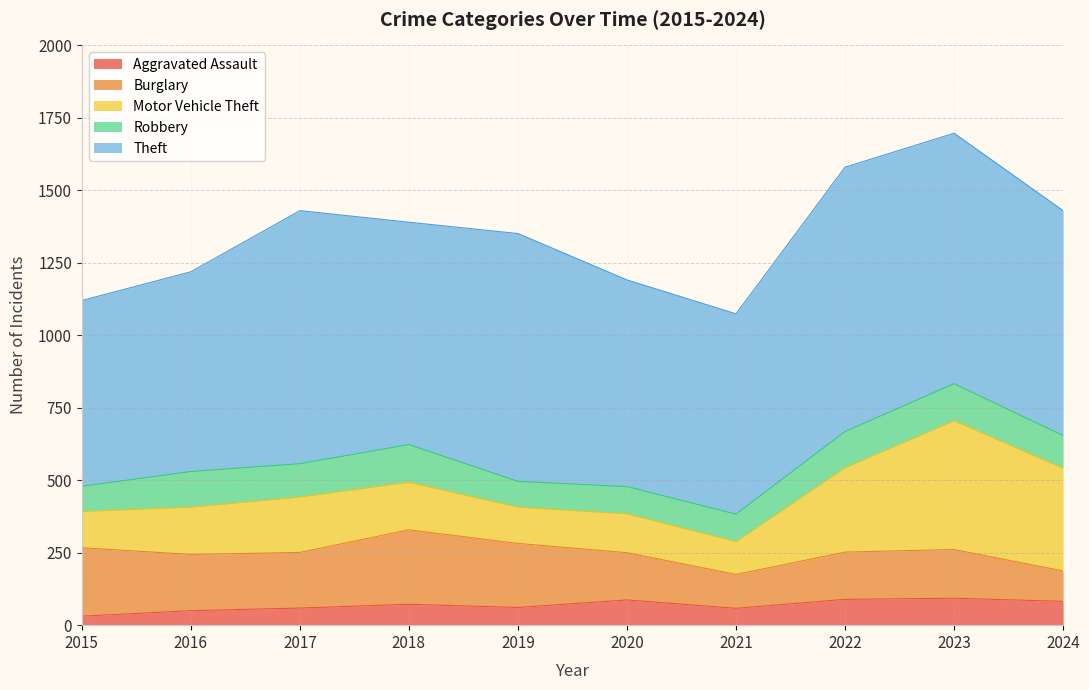

What is the spread (max minus min) of values at 2021?

633